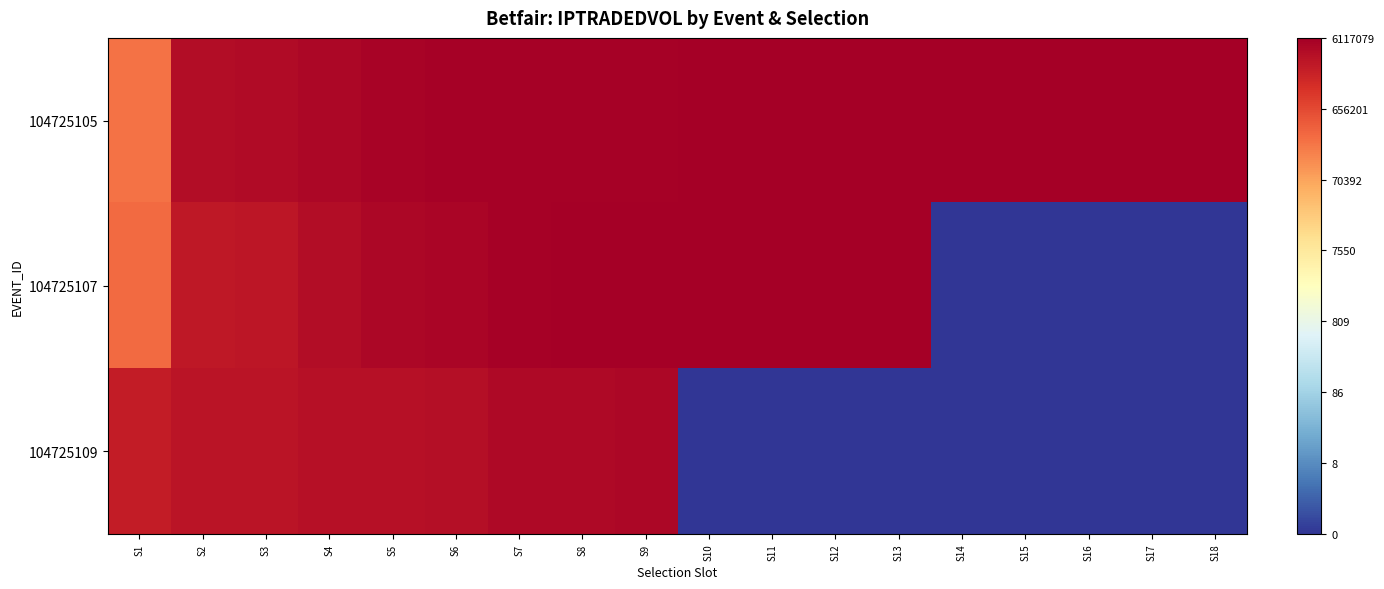

Rank the series by their average value, from lowest to highest.

104725109, 104725107, 104725105